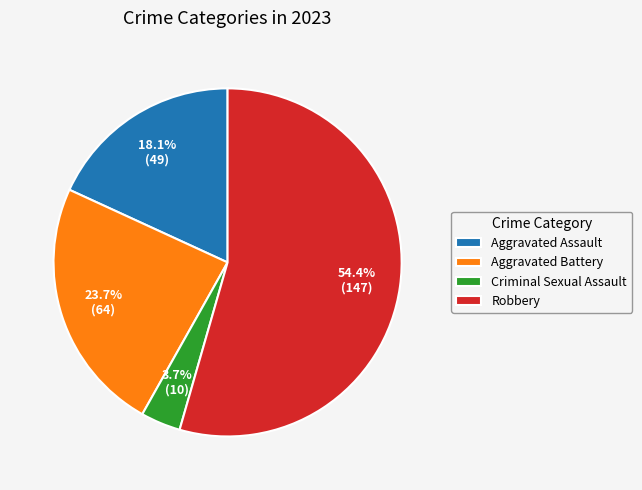

To the nearest percent, what is the combined percentage of Aggravated Battery and Robbery?

78%